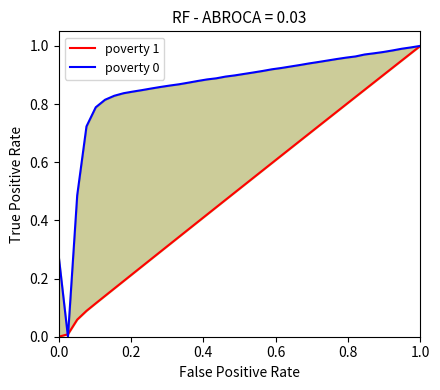

The poverty 1 series shows 0.2 at 24. True or false?

False